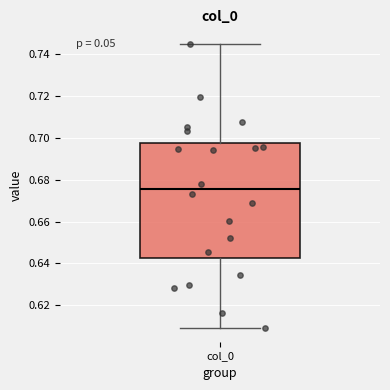

Transcribe this box plot: give where the median line is, the range the box spans, and where the two whiskers end, as read against the y-axis. The values are not printed on the chart, so give them approximately, as read against the axis.

median 0.676, box 0.642 to 0.698, whiskers 0.610 to 0.746